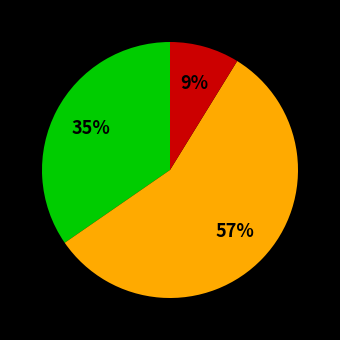

To the nearest percent, what is the average slice percentage?

33%